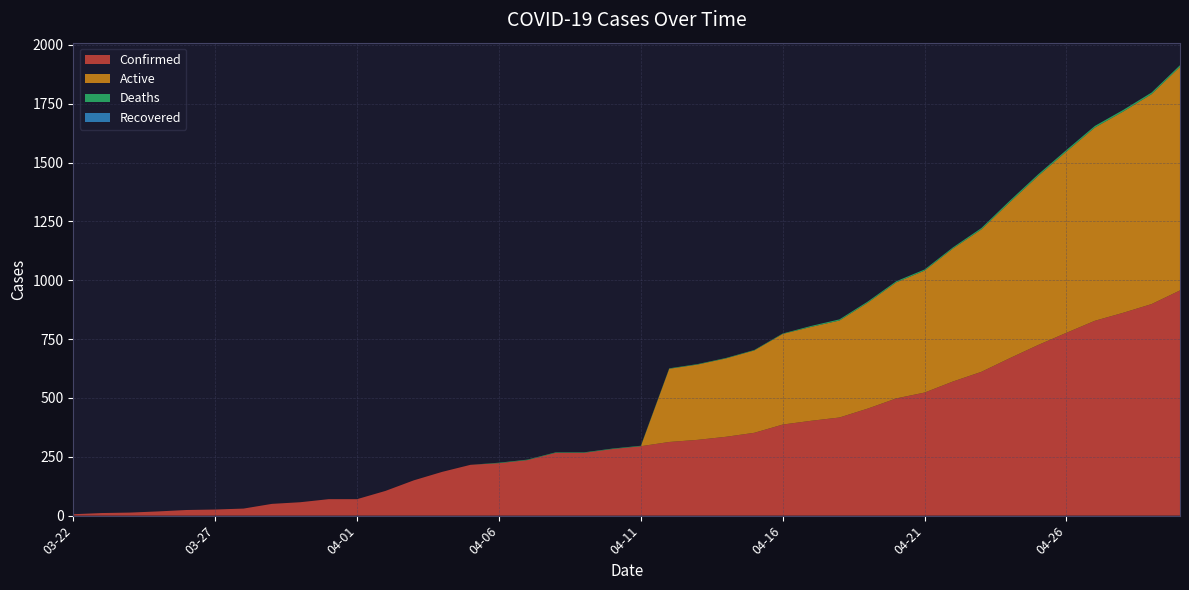

Reading left to right, list all the values displayed in this chart.

Confirmed: 03-22=6	03-23=11	03-24=13	03-25=18	03-26=24	03-27=26	03-28=30	03-29=50	03-30=57	03-31=70	04-01=70	04-02=105	04-03=150	04-04=186	04-05=216	04-06=223	04-07=236	04-08=267	04-09=267	04-10=283	04-11=295	04-12=313	04-13=322	04-14=335	04-15=352	04-16=387	04-17=403	04-18=417	04-19=455	04-20=498	04-21=523	04-22=570	04-23=611	04-24=669	04-25=725	04-26=777	04-27=828	04-28=862	04-29=899	04-30=957
Active: 03-22=0	03-23=0	03-24=0	03-25=0	03-26=0	03-27=0	03-28=0	03-29=0	03-30=0	03-31=0	04-01=0	04-02=0	04-03=0	04-04=0	04-05=0	04-06=0	04-07=0	04-08=0	04-09=0	04-10=0	04-11=0	04-12=311	04-13=320	04-14=333	04-15=350	04-16=385	04-17=399	04-18=412	04-19=450	04-20=493	04-21=518	04-22=565	04-23=605	04-24=662	04-25=718	04-26=770	04-27=821	04-28=855	04-29=892	04-30=950
Deaths: 03-22=0	03-23=0	03-24=0	03-25=0	03-26=0	03-27=0	03-28=0	03-29=0	03-30=0	03-31=0	04-01=0	04-02=0	04-03=0	04-04=0	04-05=0	04-06=2	04-07=2	04-08=2	04-09=2	04-10=2	04-11=2	04-12=2	04-13=2	04-14=2	04-15=2	04-16=2	04-17=4	04-18=5	04-19=5	04-20=5	04-21=5	04-22=5	04-23=6	04-24=7	04-25=7	04-26=7	04-27=7	04-28=7	04-29=7	04-30=7
Recovered: 03-22=0	03-23=0	03-24=0	03-25=0	03-26=0	03-27=0	03-28=0	03-29=0	03-30=0	03-31=0	04-01=0	04-02=0	04-03=0	04-04=0	04-05=0	04-06=0	04-07=0	04-08=0	04-09=0	04-10=0	04-11=0	04-12=0	04-13=0	04-14=0	04-15=0	04-16=0	04-17=0	04-18=0	04-19=0	04-20=0	04-21=0	04-22=0	04-23=0	04-24=0	04-25=0	04-26=0	04-27=0	04-28=0	04-29=0	04-30=0